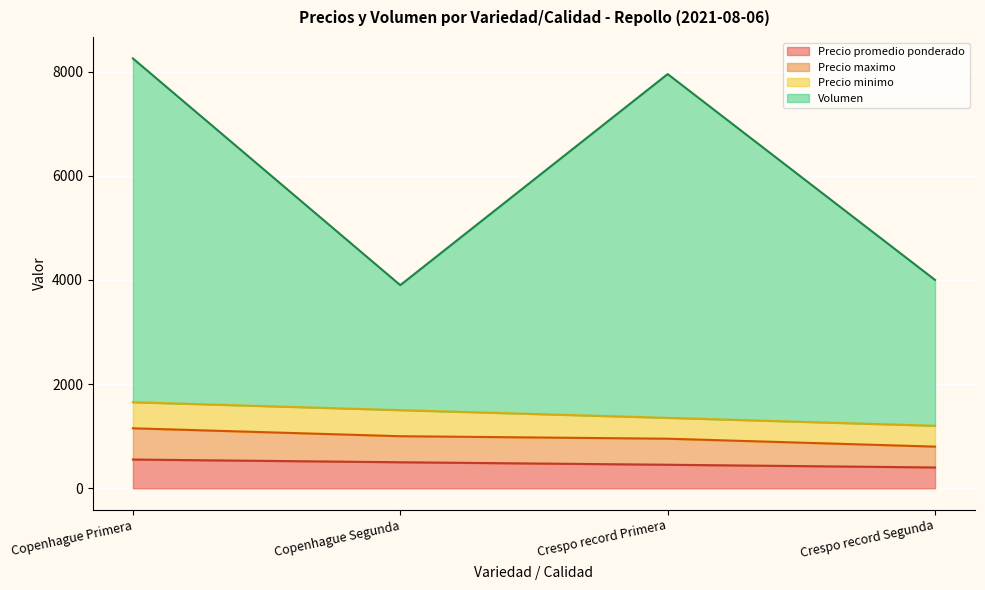

Read the Volumen value at Crespo record Segunda.

4000